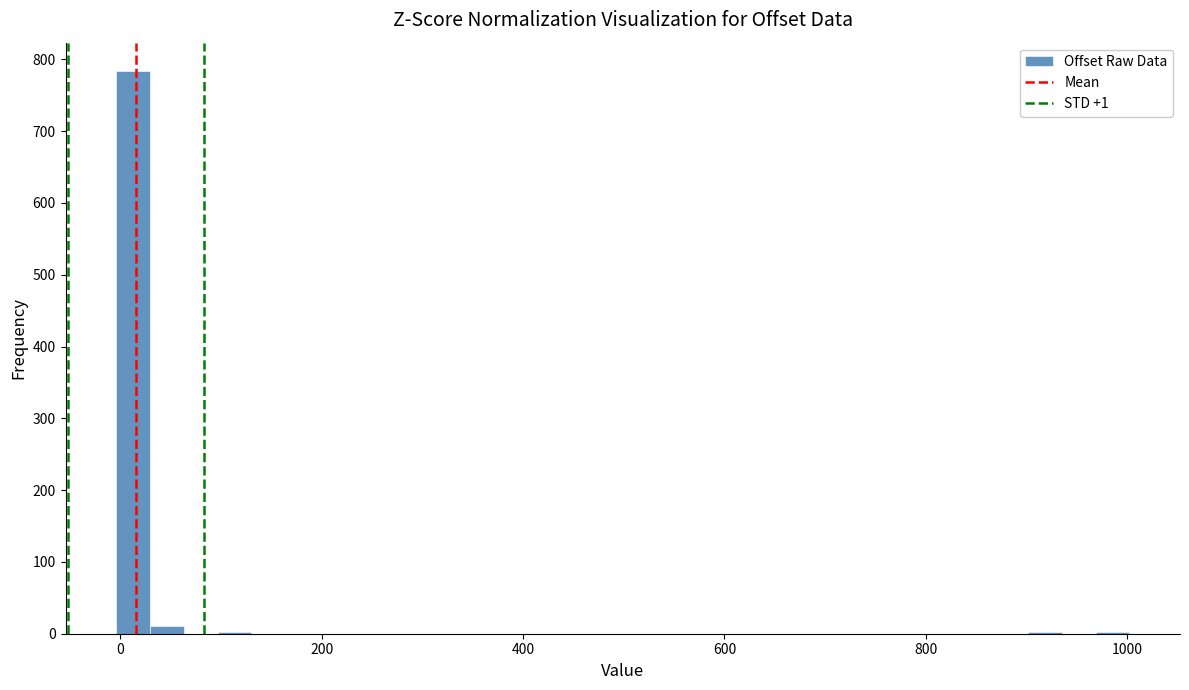

Around what value on the x-axis is the tallest bar? Give the approximate position of its centre, as read against the axis.

20